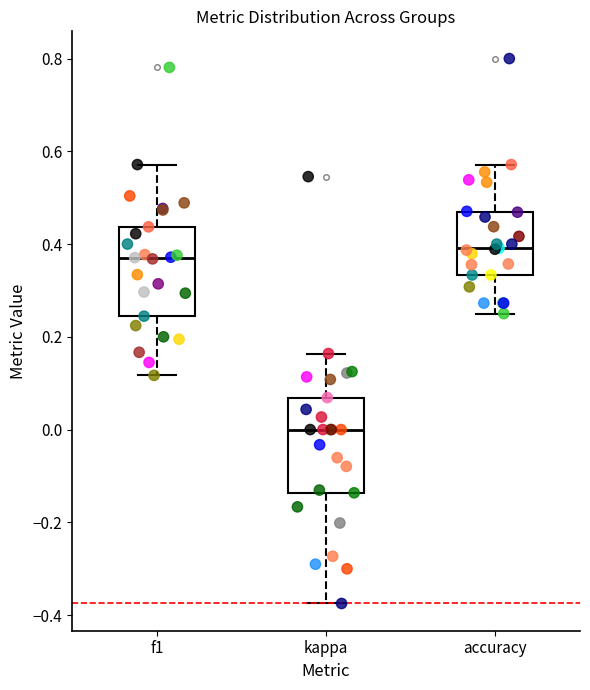

Where does the upper whisker of the box for f1 end on the y-axis? The values are not printed on the chart, so give them approximately, as read against the axis.

0.58